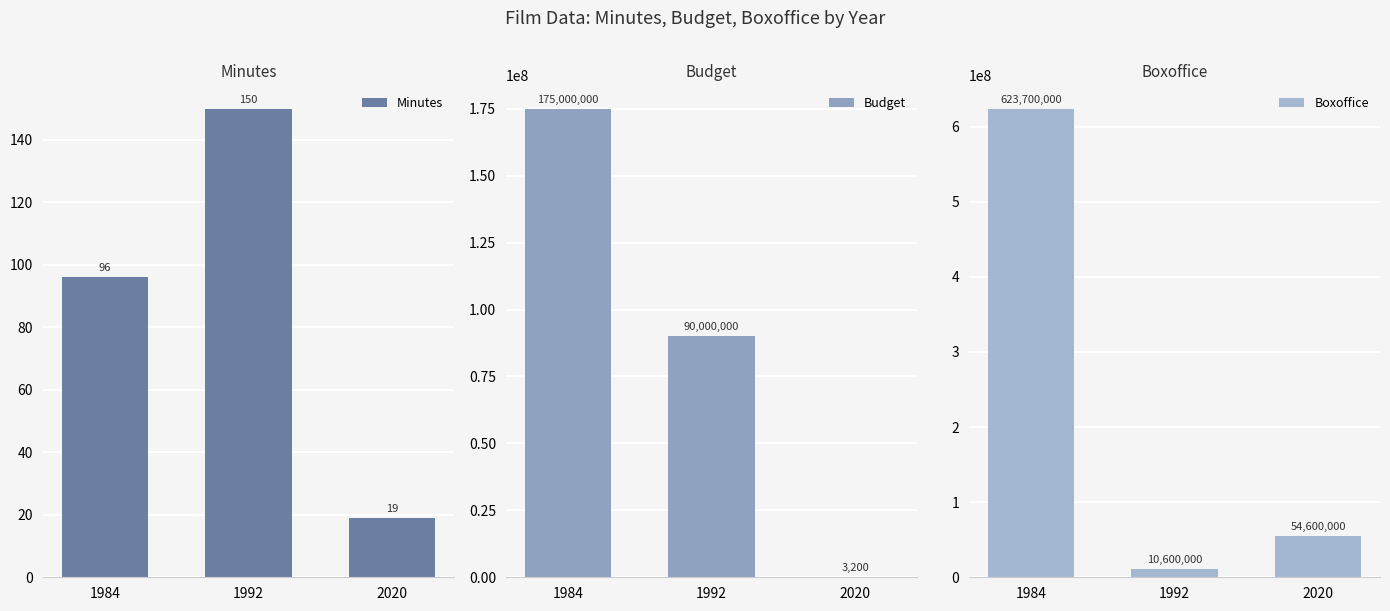

At which label does Budget reach its minimum?

2020